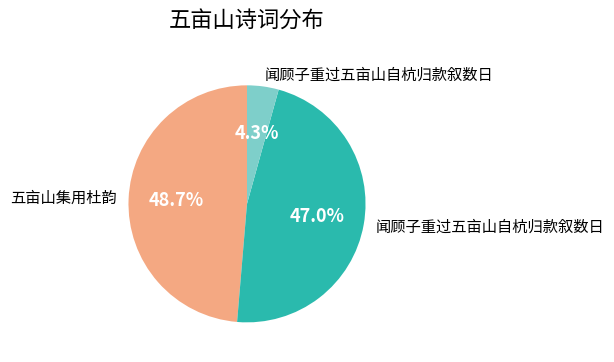

How many slices are in this pie chart?

3